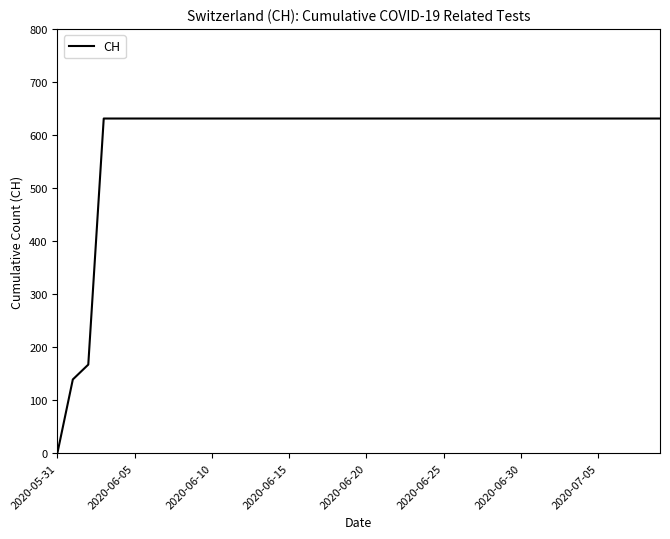

What is the difference between the maximum and minimum values?

631